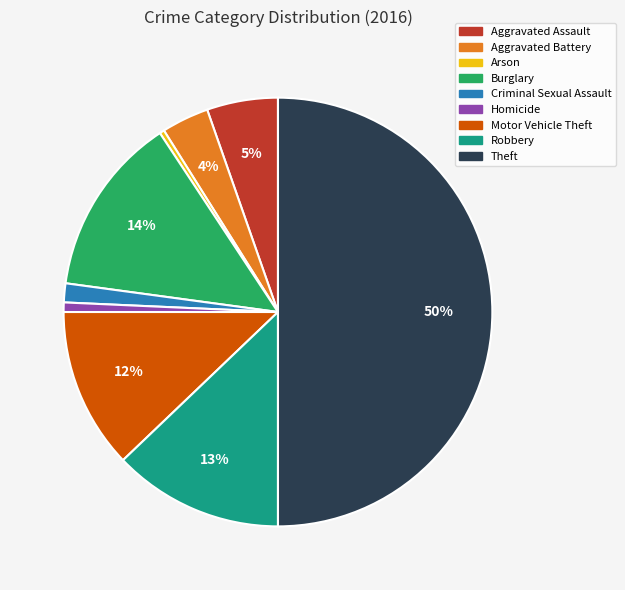

Count the number of slices in the pie.

9